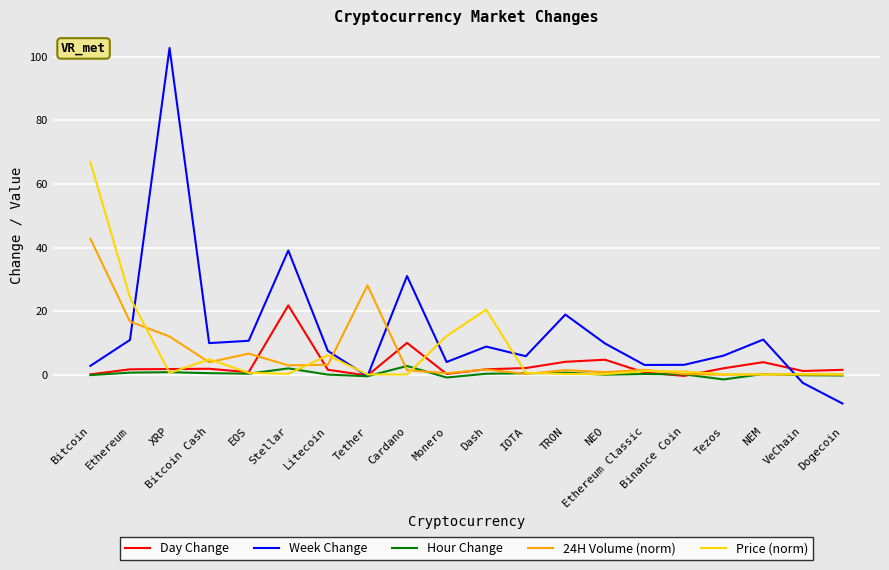

Which category has the highest value across all series?

XRP